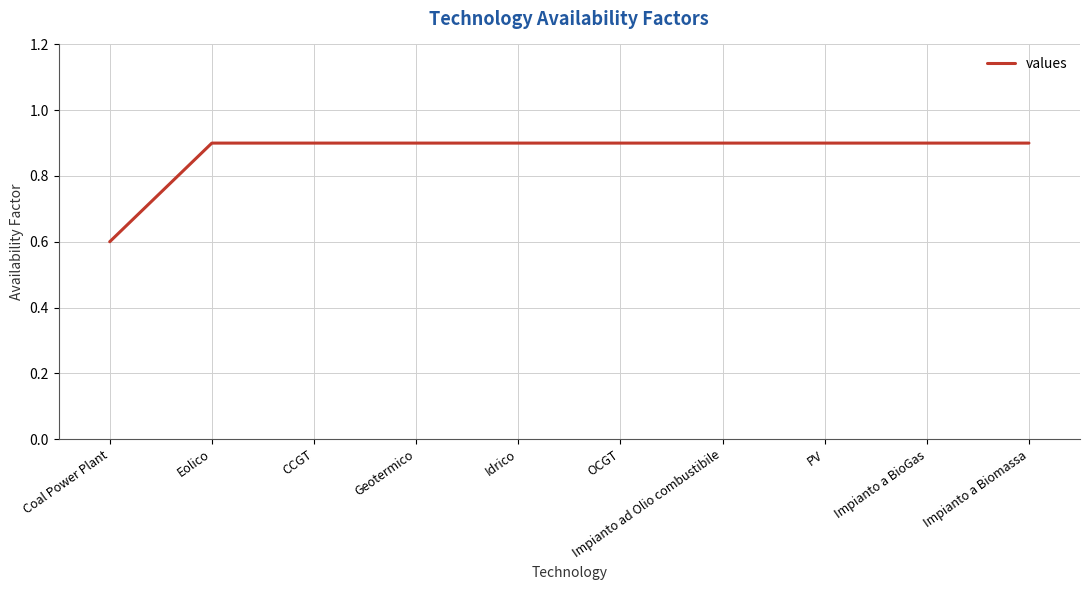

Where is the data nearest to the value 0?

Coal Power Plant